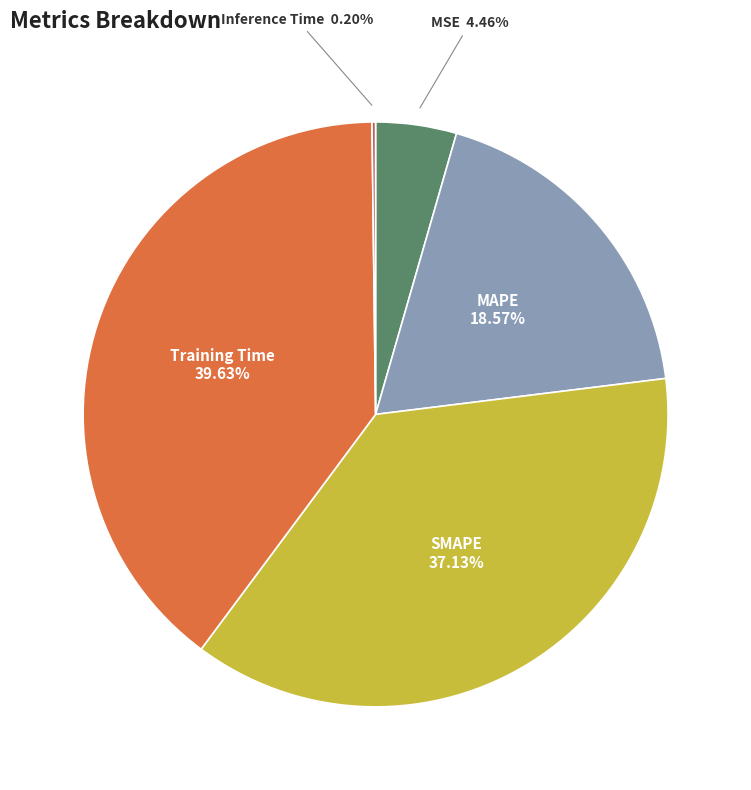

Does any single category account for the majority?

No